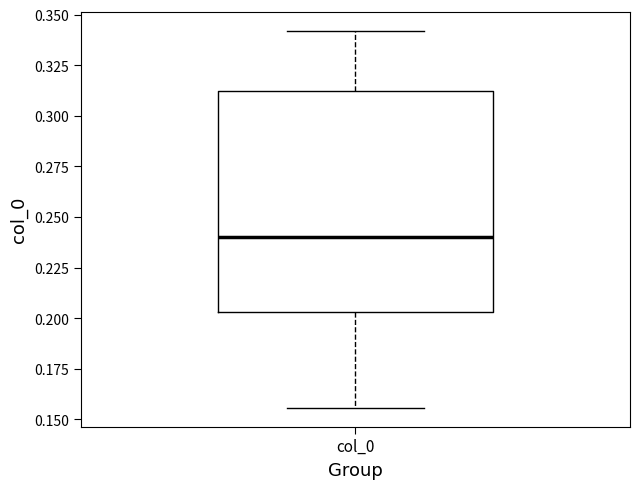

Read this box plot against the y-axis: the position of the median line, the range covered by the box, and the ends of both whiskers. The values are not printed on the chart, so give them approximately, as read against the axis.

median 0.240, box 0.205 to 0.310, whiskers 0.155 to 0.340